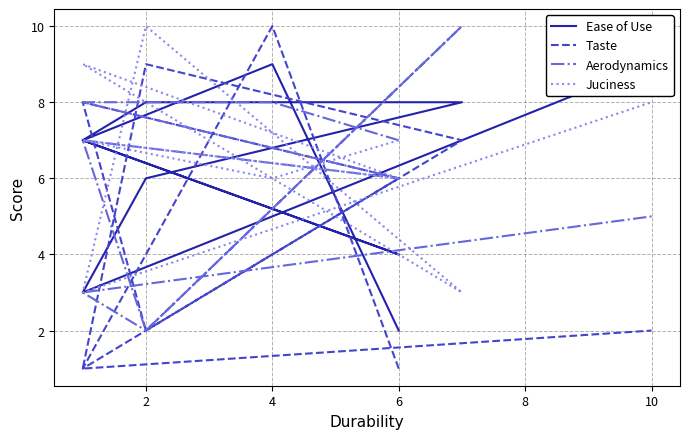

What is the value of the Juciness point at the 6th from the left?

8